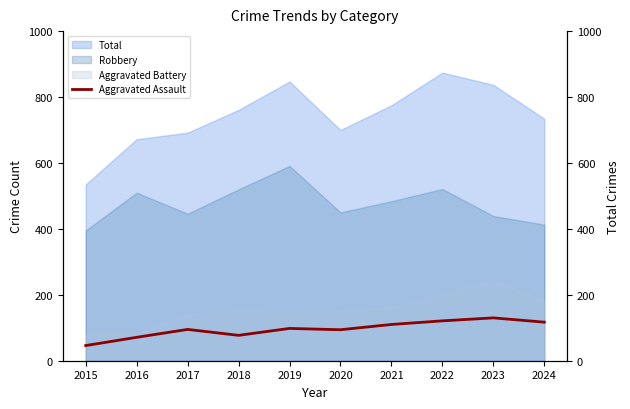

Approximately how many times larger is the value at 2022 compared to 2017?

1.3